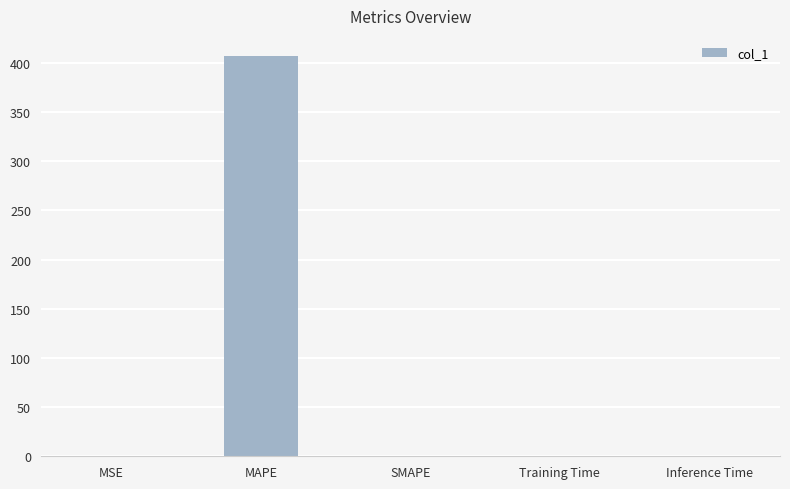

The value at Inference Time is 0.0. True or false?

True